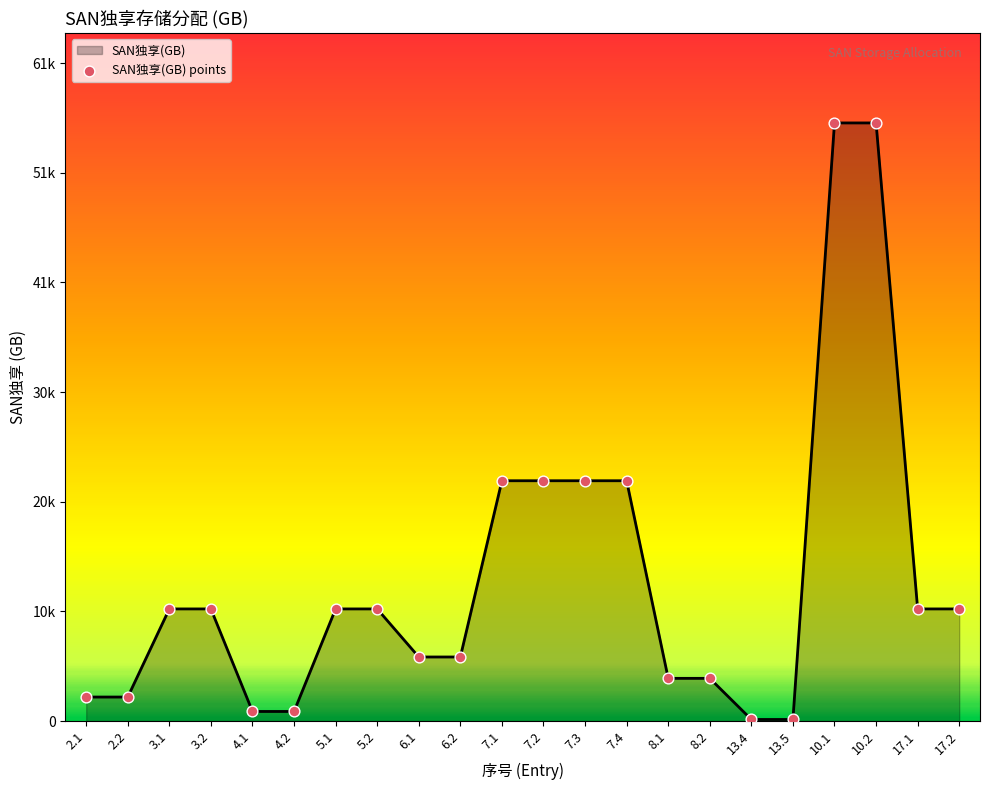

What is the change in value from 4.1 to 6.1?

+5100